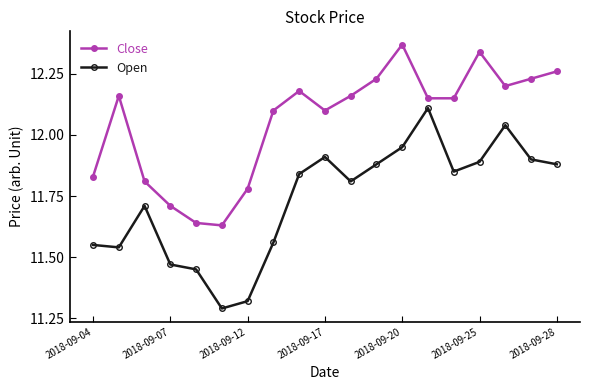

How many Close values are between 11 and 12?

6